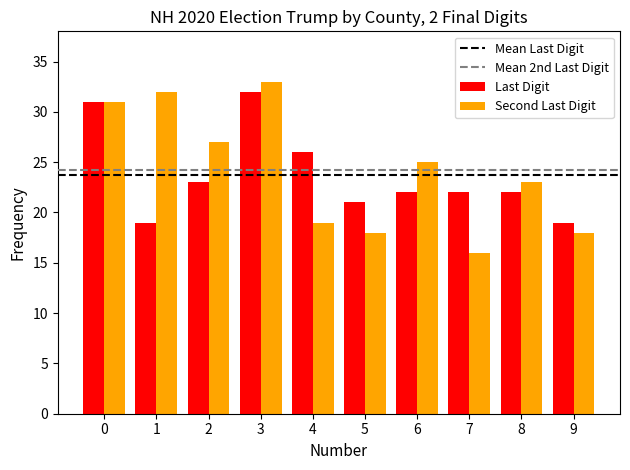

How many categories are shown in the chart?

10